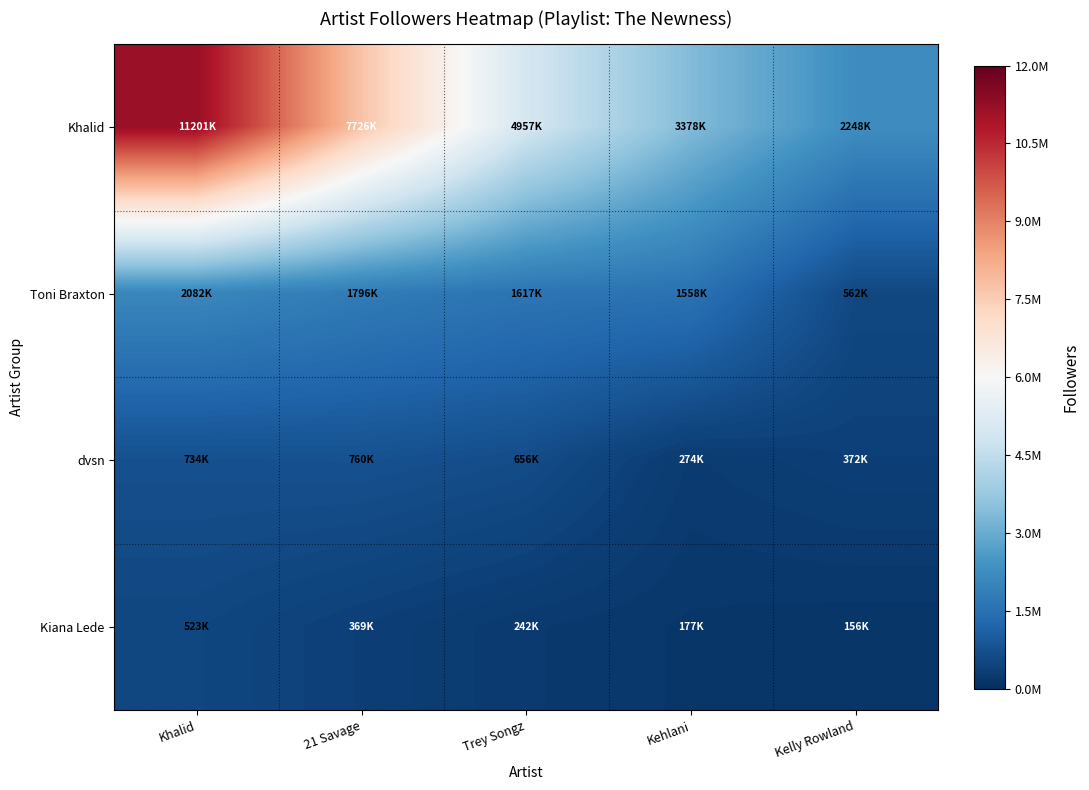

Count the number of data series in this chart.

4